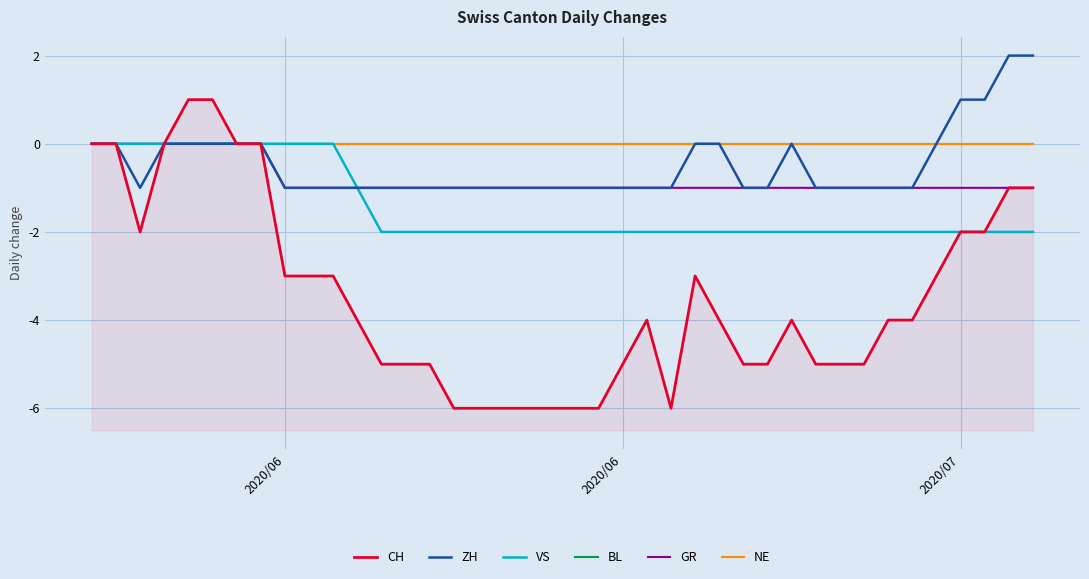

What is the sum of all VS values?

-57